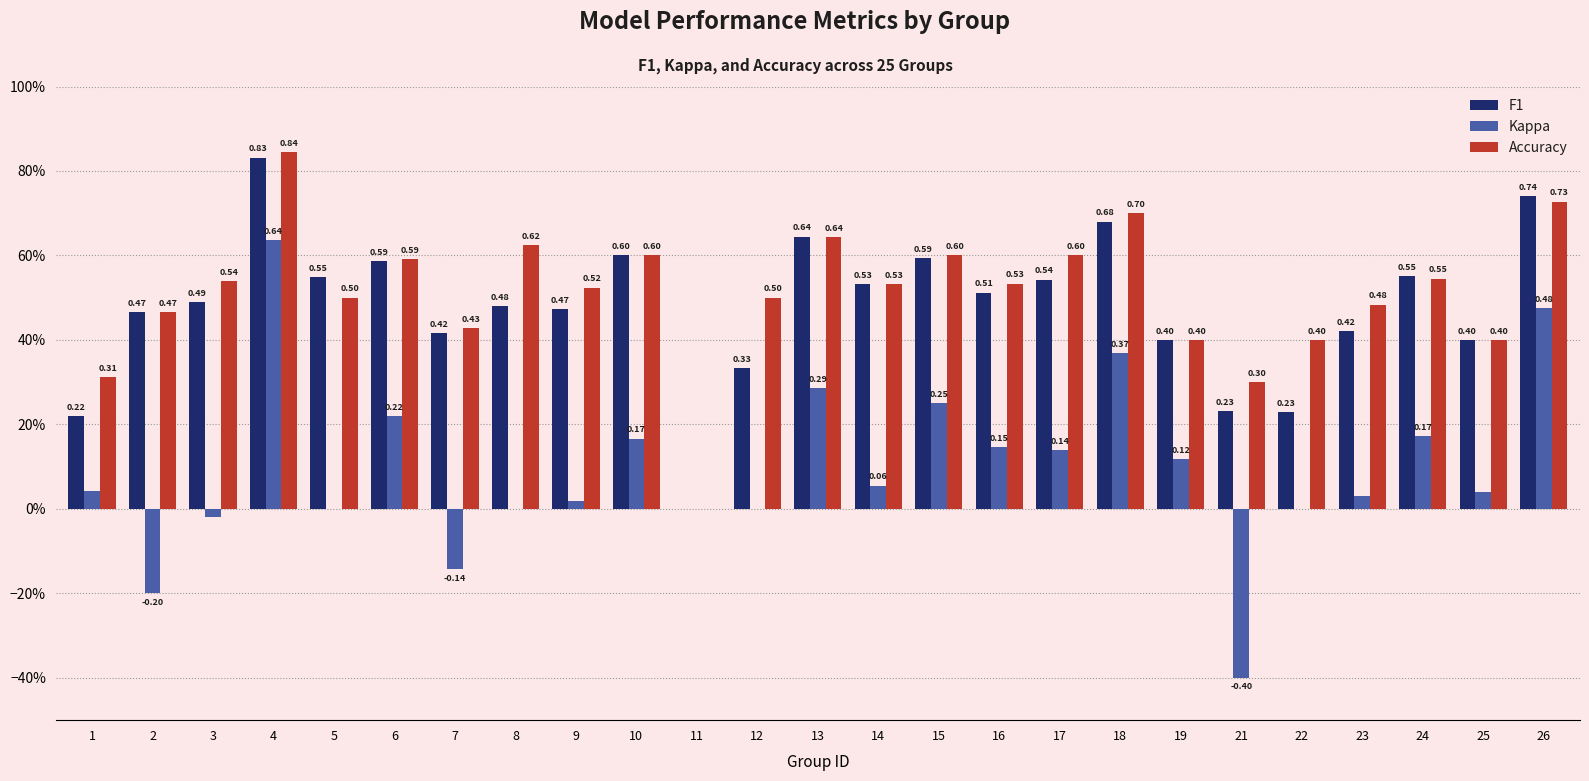

What are all the series names shown in the legend?

F1, Kappa, Accuracy